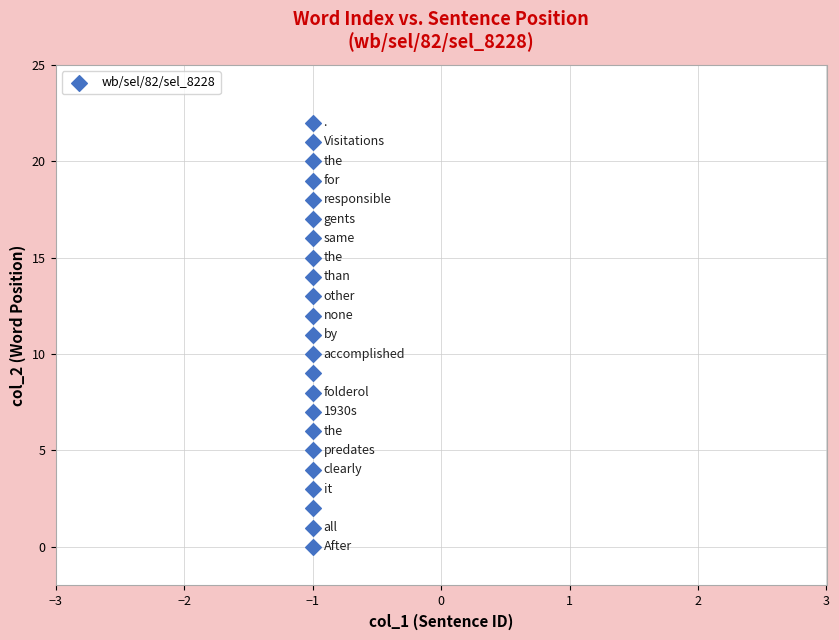

What is the range of Y values (max minus min)?

22